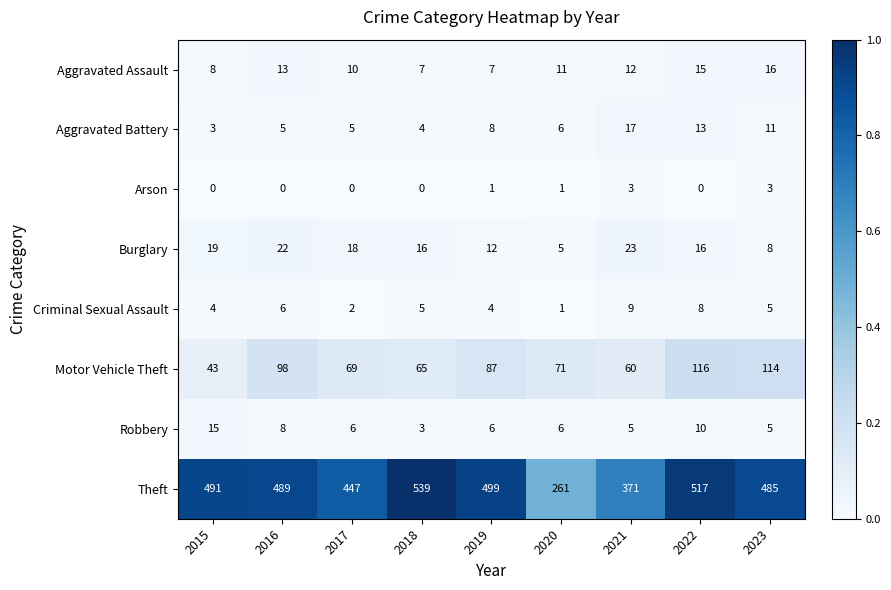

Rank the series by their maximum value, from highest to lowest.

Theft, Motor Vehicle Theft, Burglary, Aggravated Battery, Aggravated Assault, Robbery, Criminal Sexual Assault, Arson